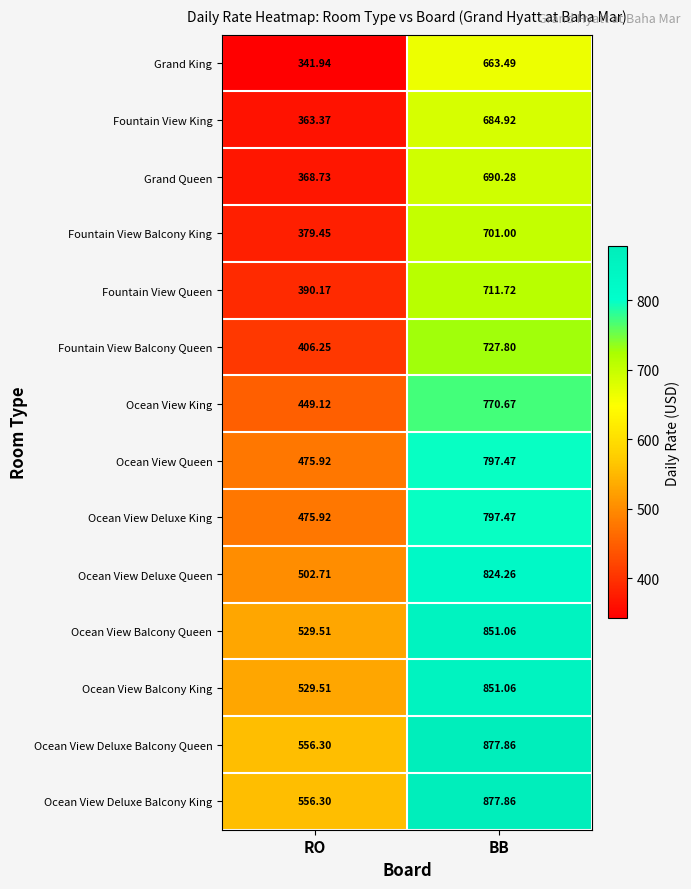

At which label is Ocean View Deluxe King closest to 636?

RO